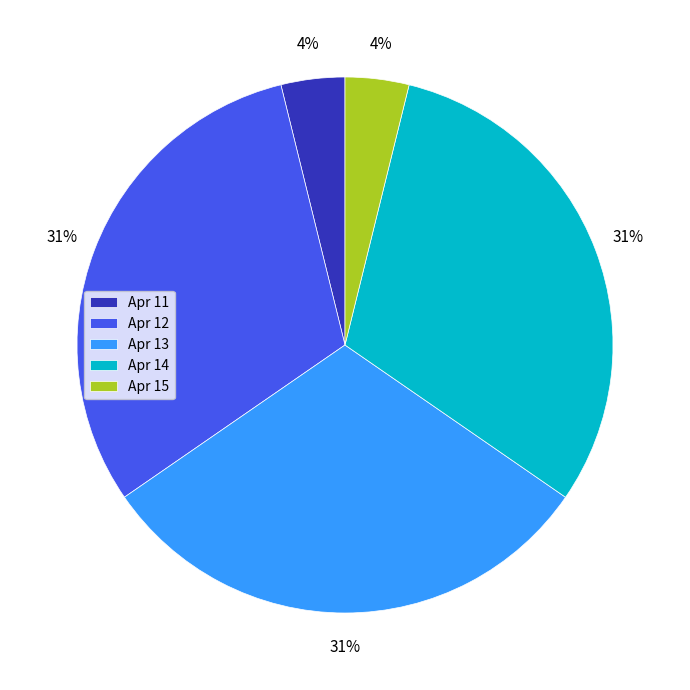

To the nearest percent, what is the average slice percentage?

20%